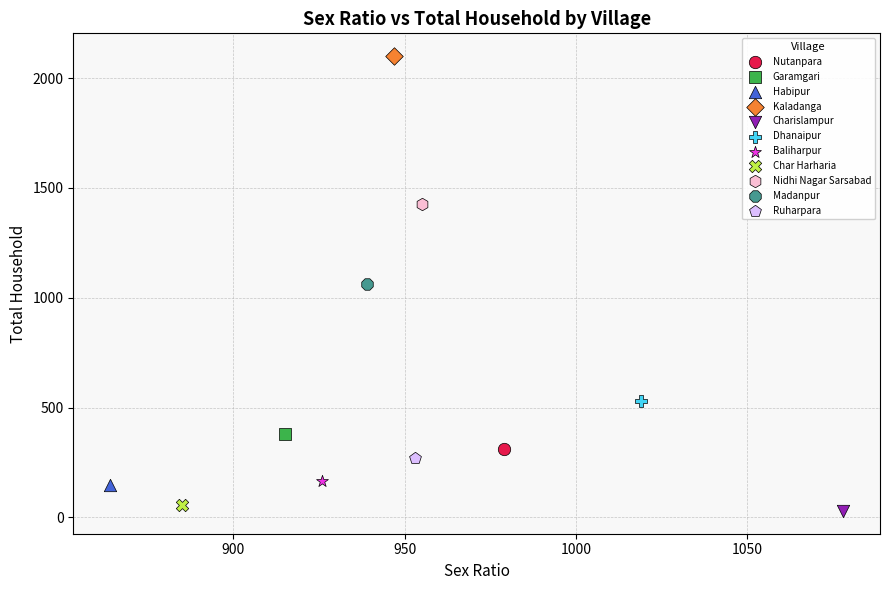

What are all the series names shown in the legend?

Nutanpara, Garamgari, Habipur, Kaladanga, Charislampur, Dhanaipur, Baliharpur, Char Harharia, Nidhi Nagar Sarsabad, Madanpur, Ruharpara